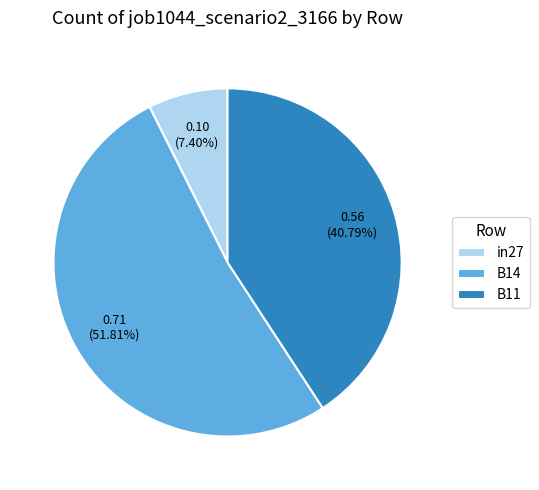

What is the total percentage of B11 and in27?

48.2%